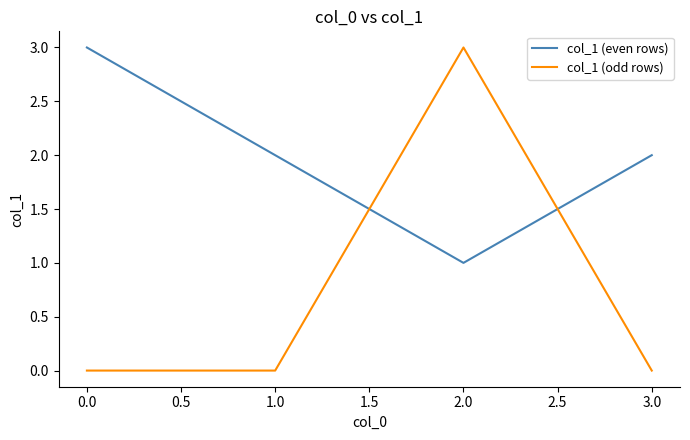

Is this an area chart (filled region under the line)?

No